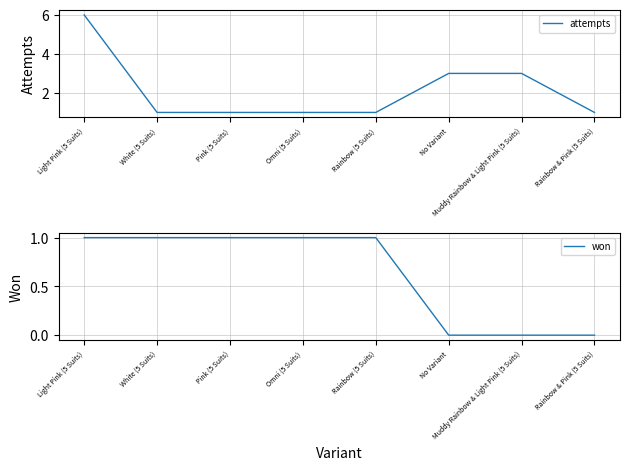

What is the sum of the won values at Omni (5 Suits) and Rainbow & Pink (5 Suits)?

1